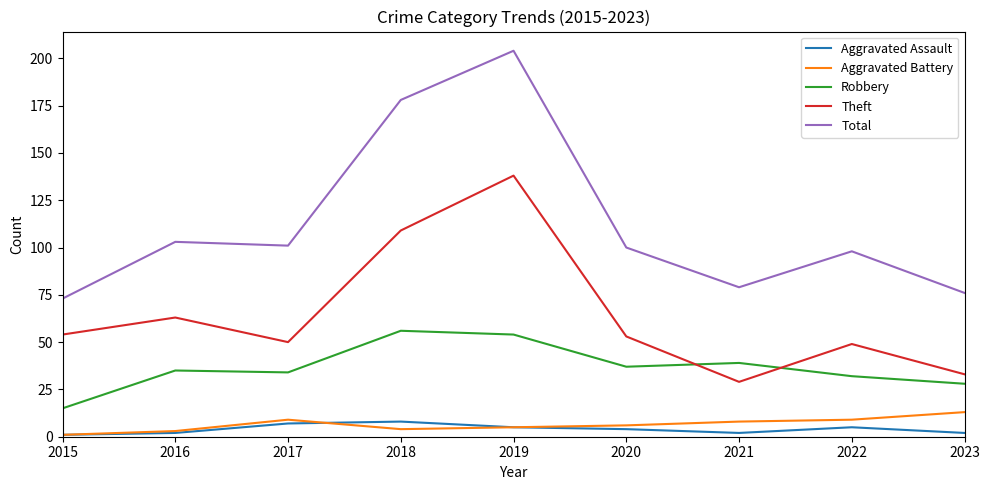

What is the sum of all Total values?

1012